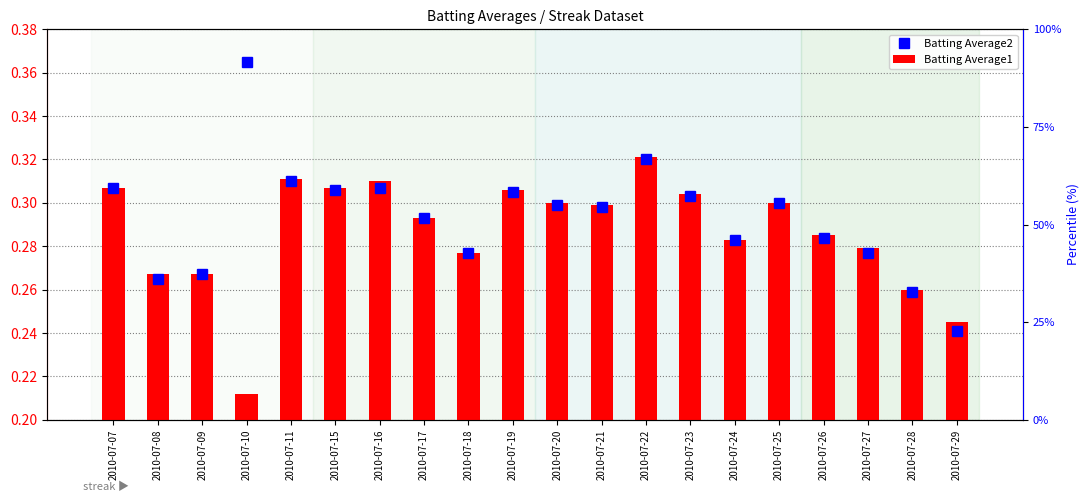

What is the difference between the maximum and minimum values in the Batting Average2 series?

0.1